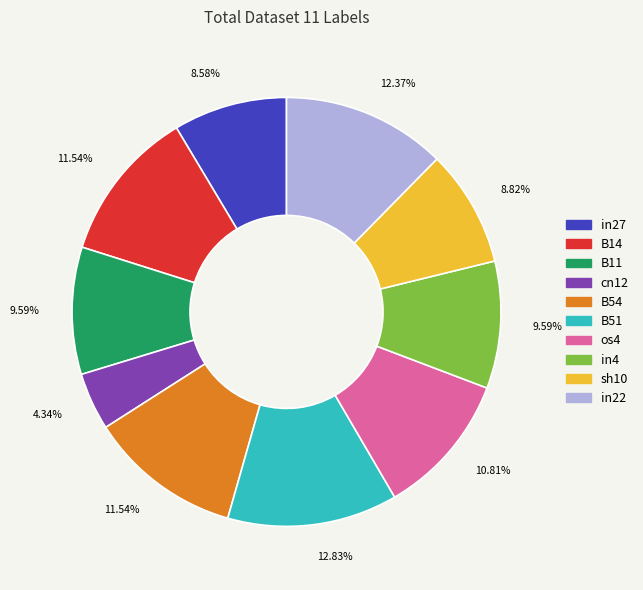

Does any single category account for the majority?

No